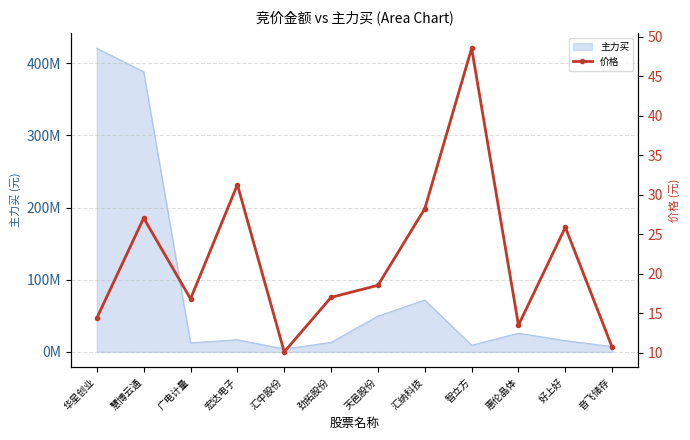

What is the change in value from 汇纳科技 to 智立方?

+20.3